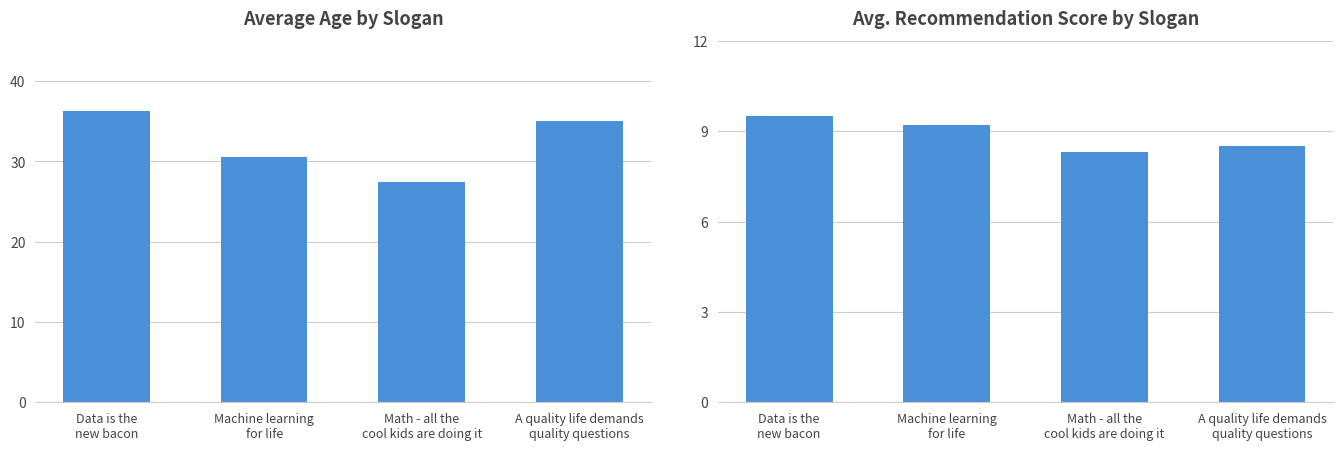

Where does the Avg. Recommendation Score series first go above 9?

Data is the
new bacon